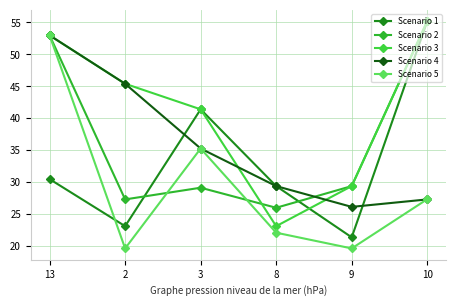

At which label does Scenario 1 reach its minimum?

9